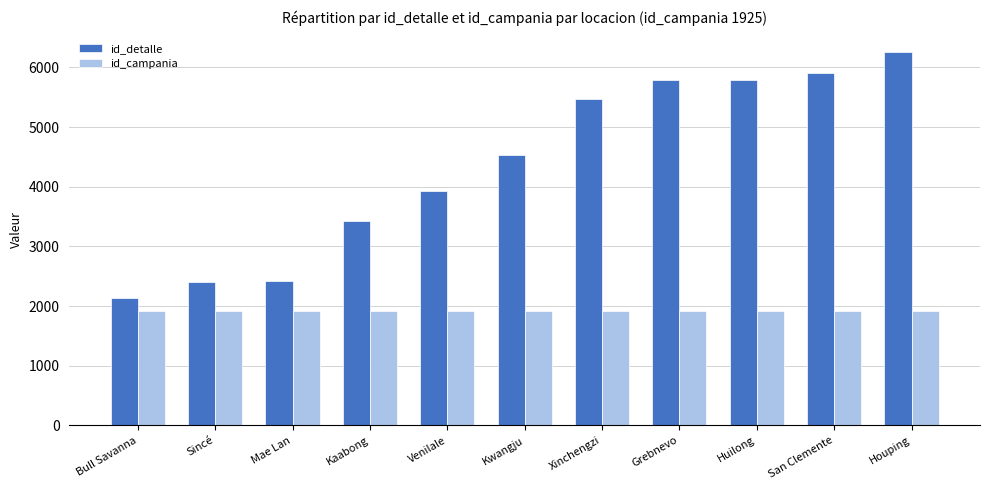

What is the sum of all id_campania values?

21175